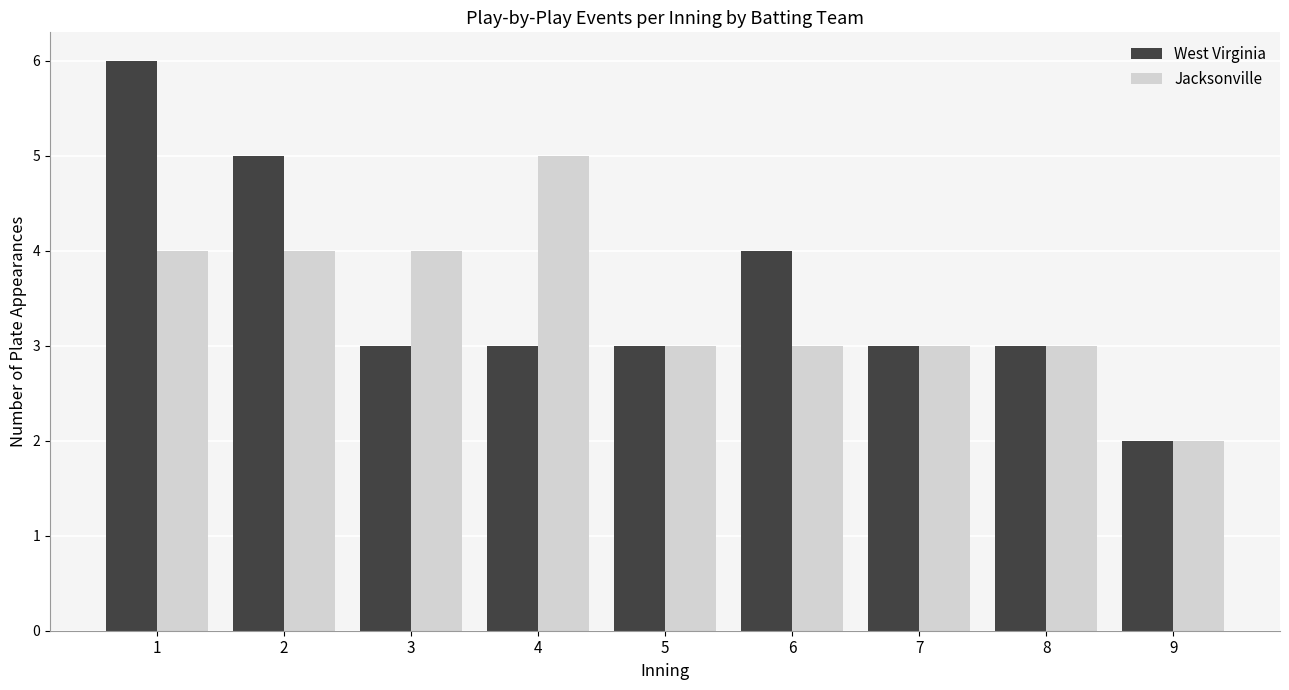

Which category has the lowest value in the Jacksonville series?

9